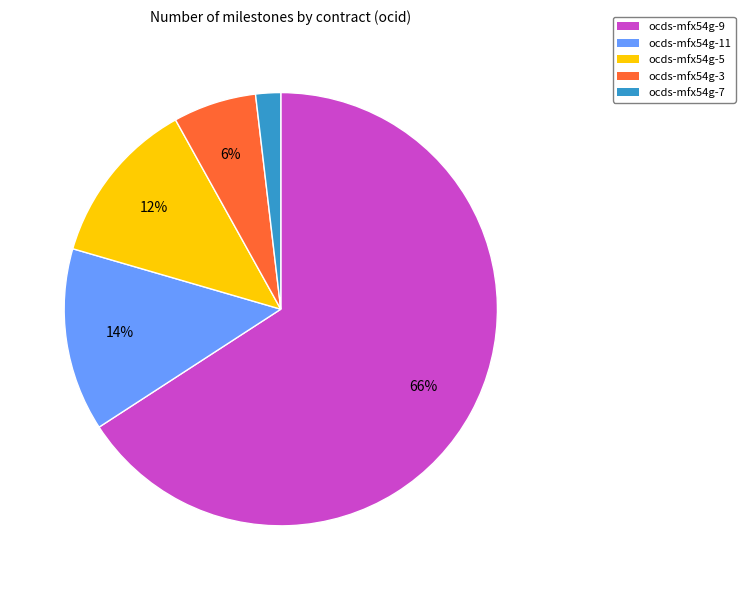

How many segments does this pie chart have?

5